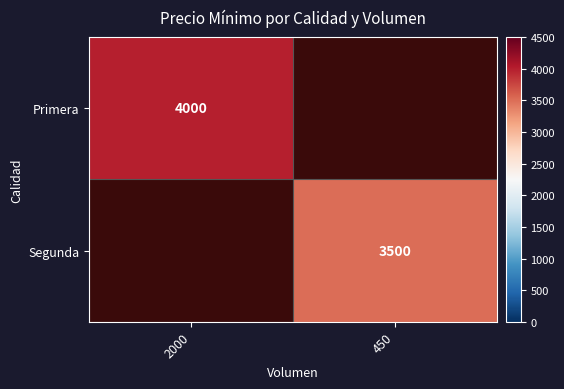

The Primera series shows 4000 at 2000. True or false?

True